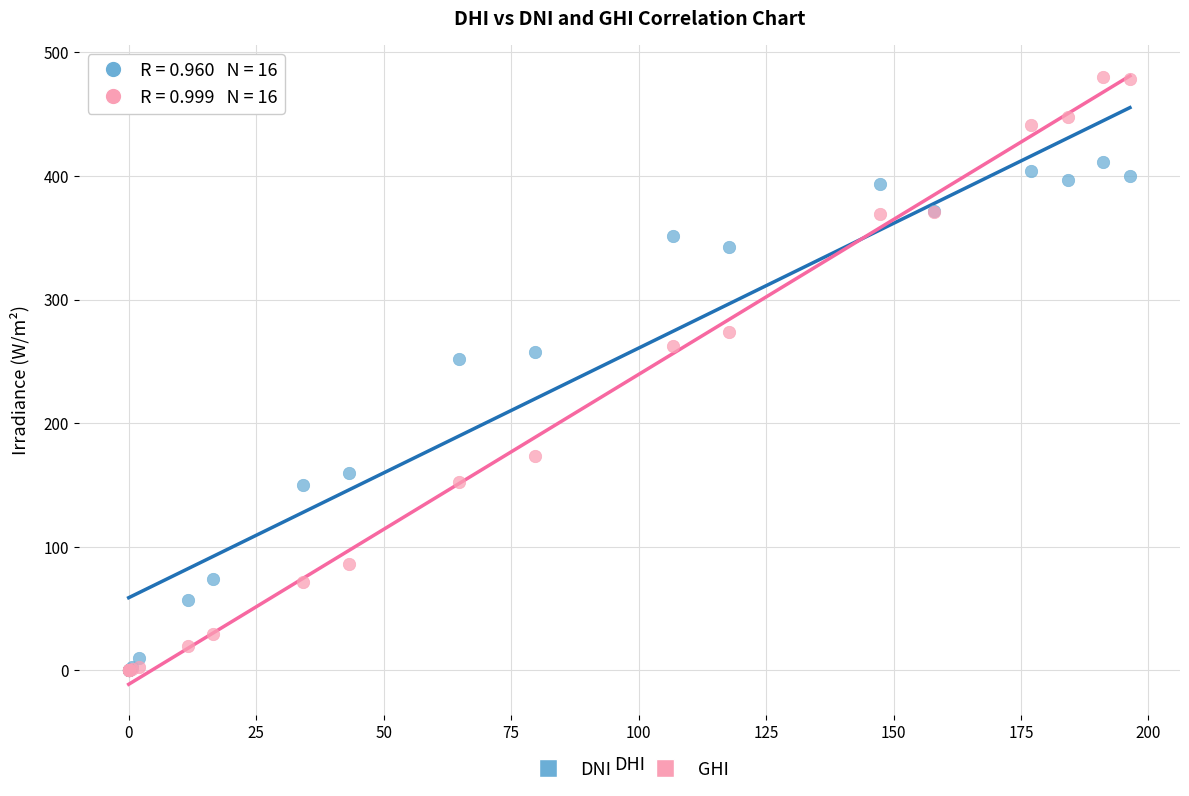

In the GHI series, what Y value is closest to 239?

262.3